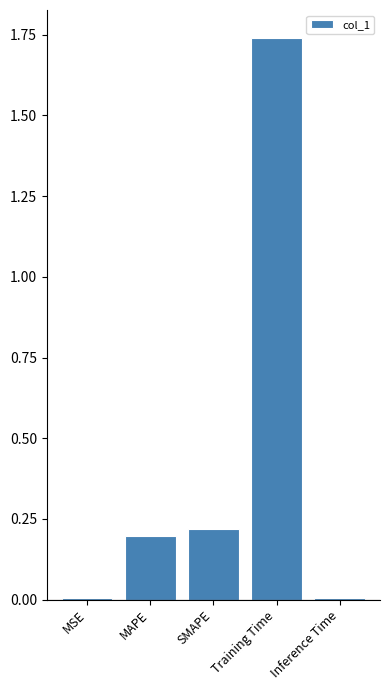

The value at Training Time is 1.1. True or false?

False